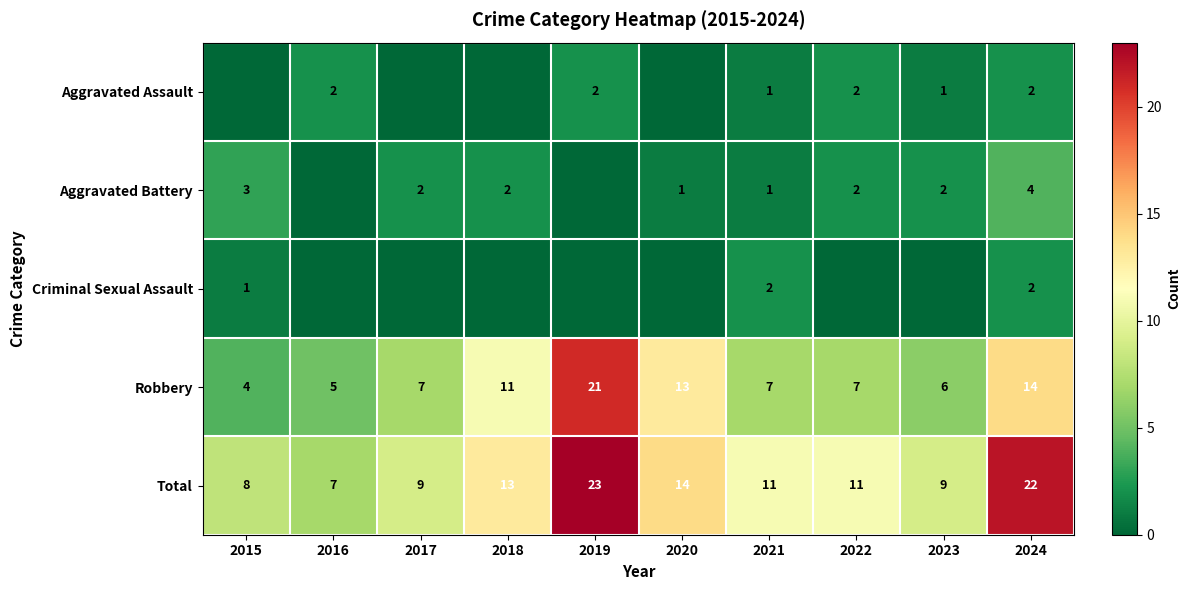

The value of Total at 2021 is 15. True or false?

False